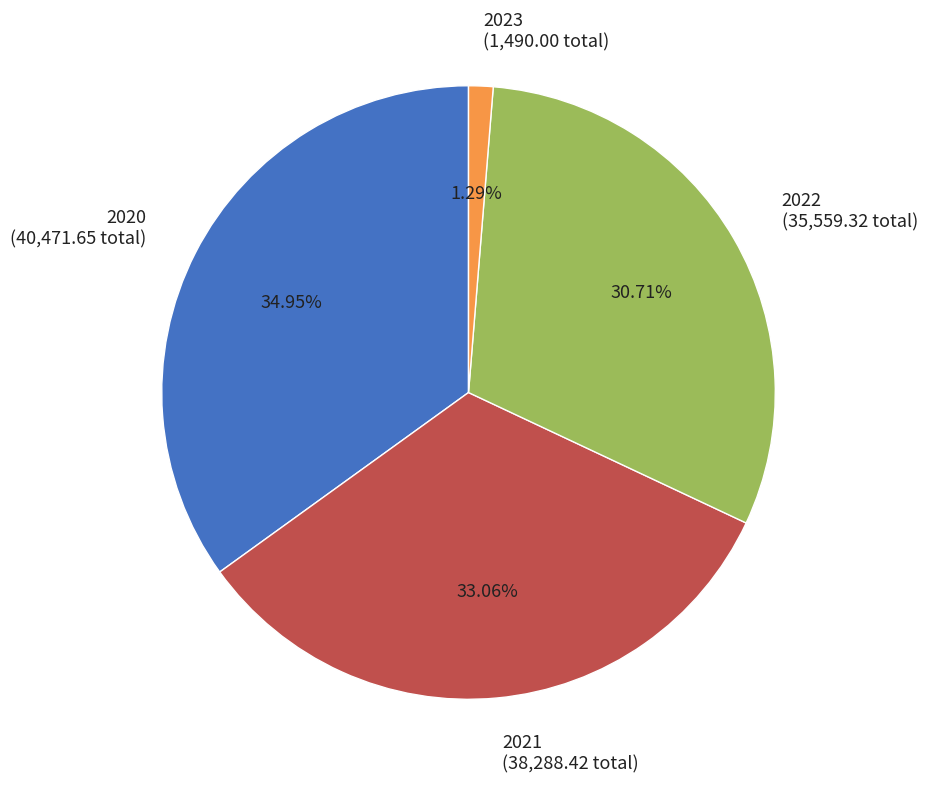

How many segments does this pie chart have?

4